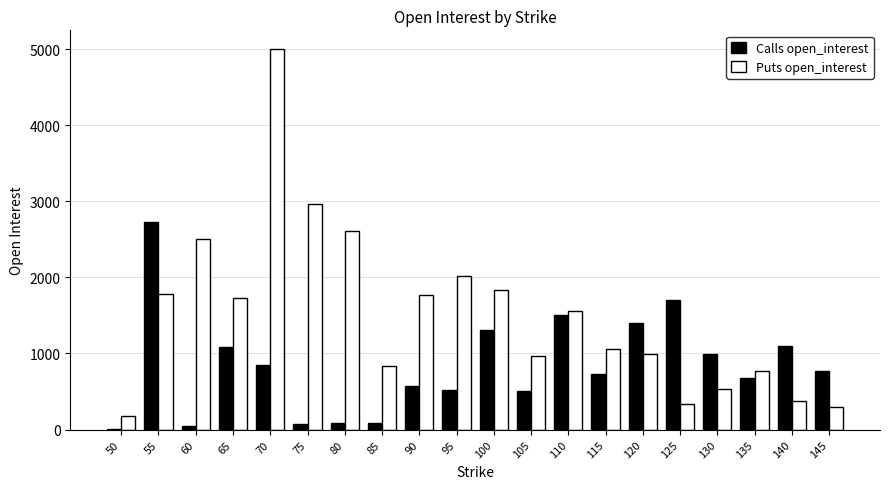

How many groups of bars are there?

20